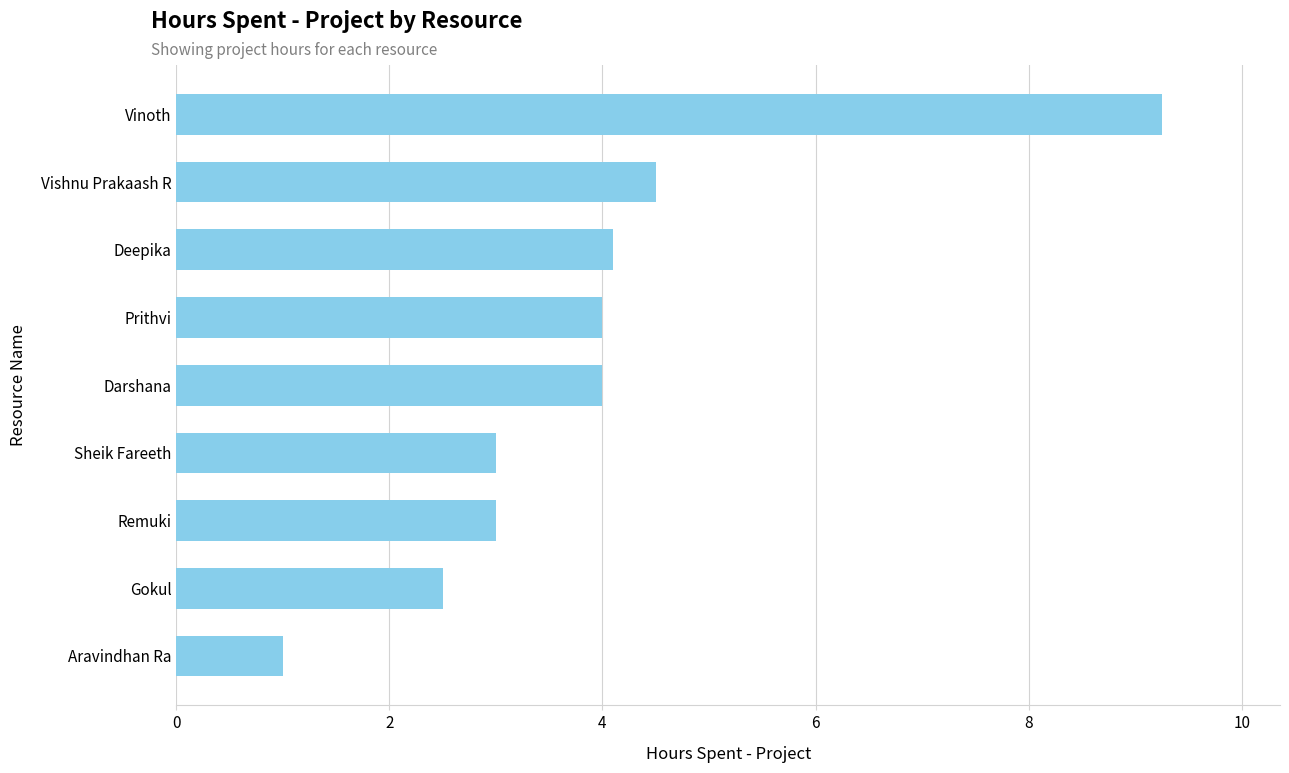

What value does the data have at Gokul?

2.5